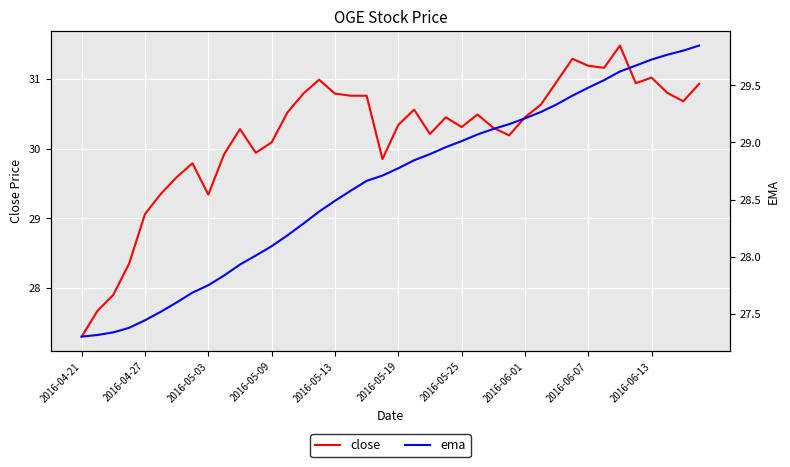

What is the difference between the second highest and second lowest values in the close series?

3.6